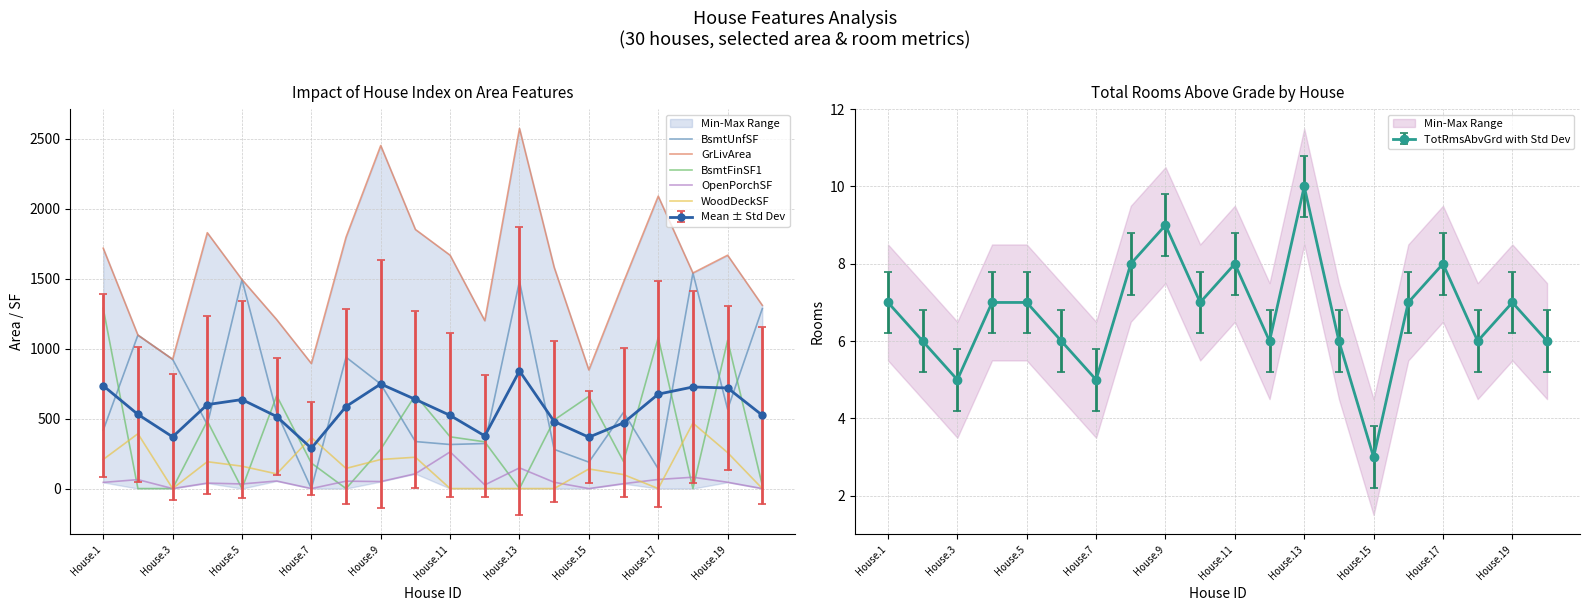

What is the maximum value for BsmtFinSF1?

1288.0